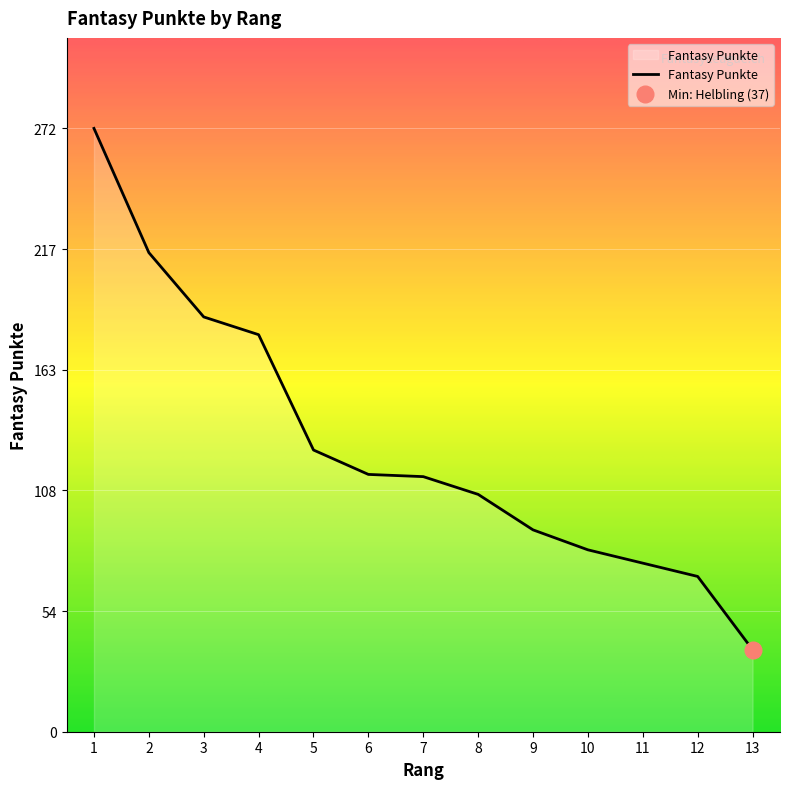

How many data points are above 115?

6